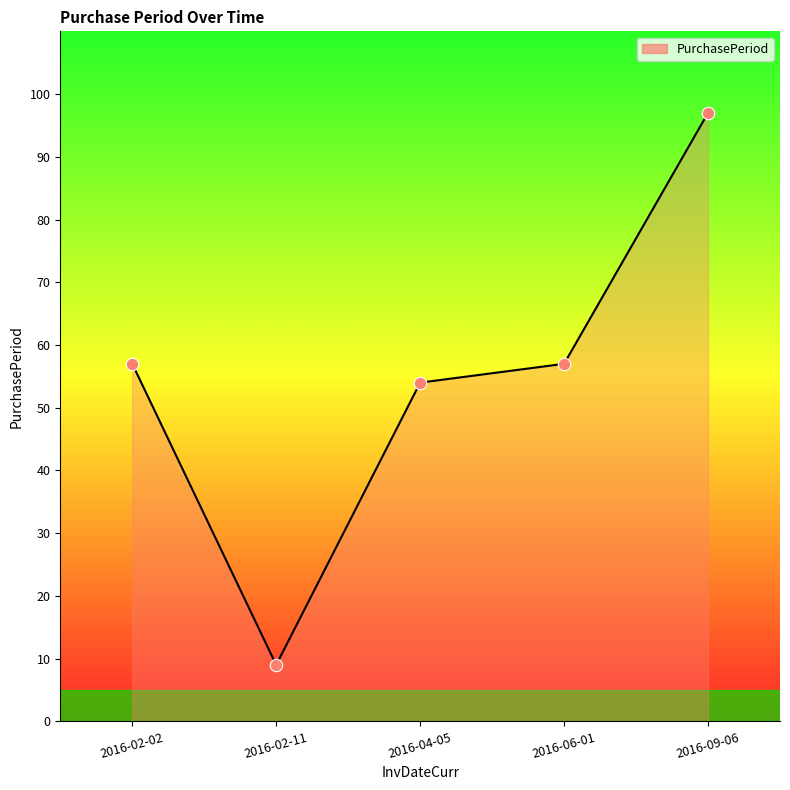

Approximately how many times larger is the value at 2016-04-05 compared to 2016-06-01?

0.9